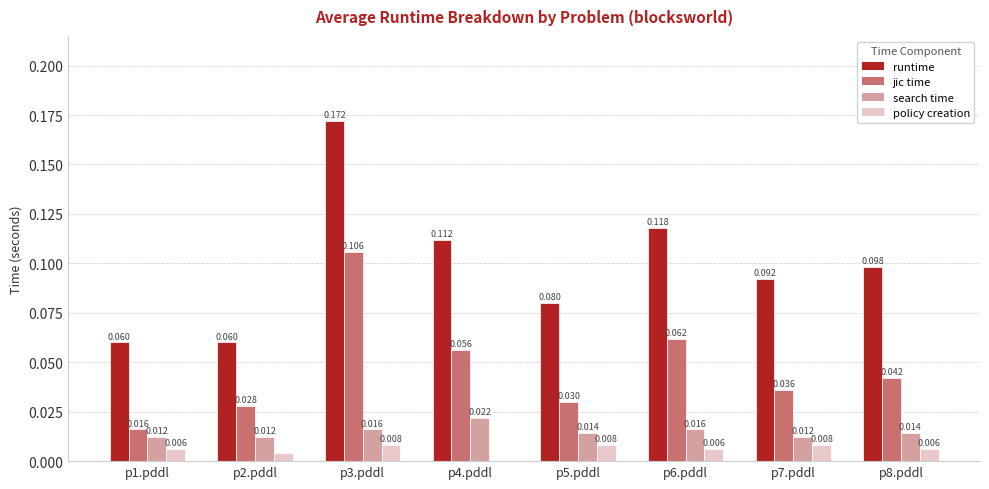

Which series has the largest total across all categories?

runtime